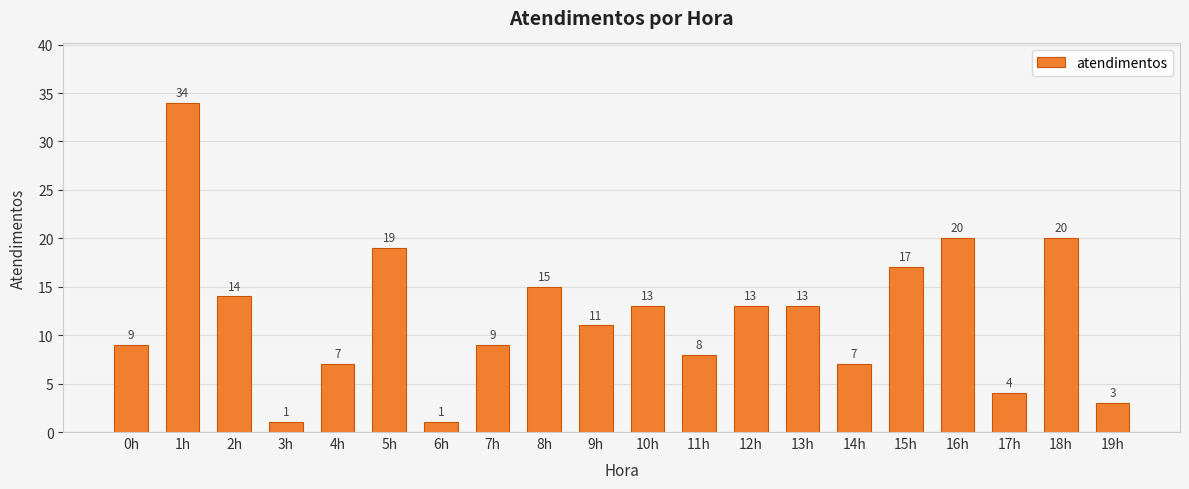

What is the maximum value shown in the chart?

34